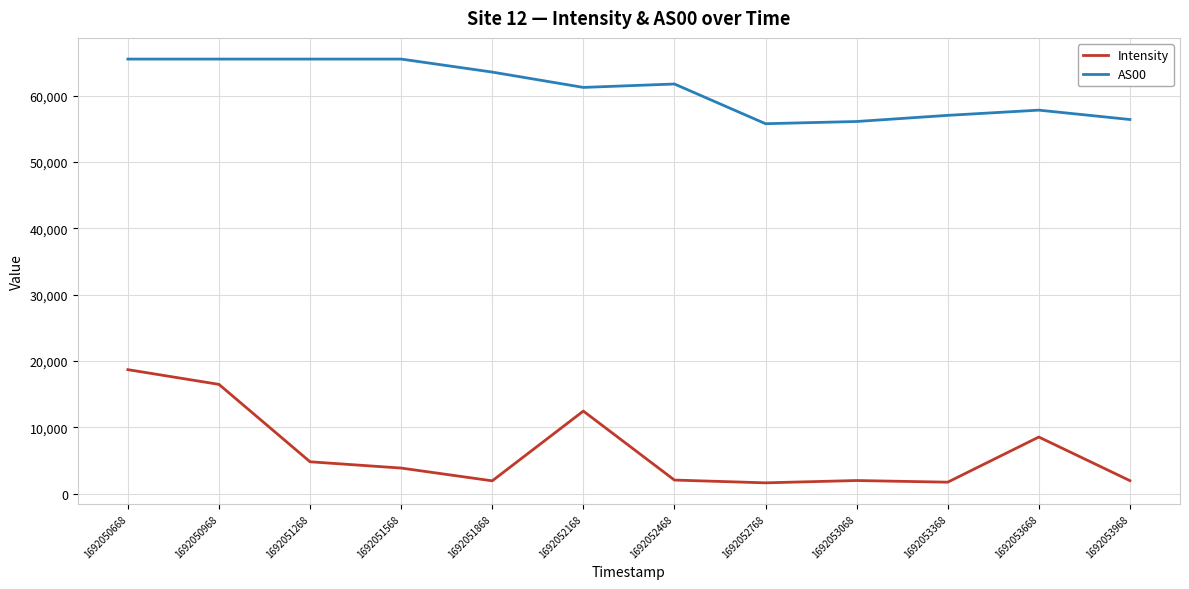

List the series in order of their overall mean, highest first.

AS00, Intensity